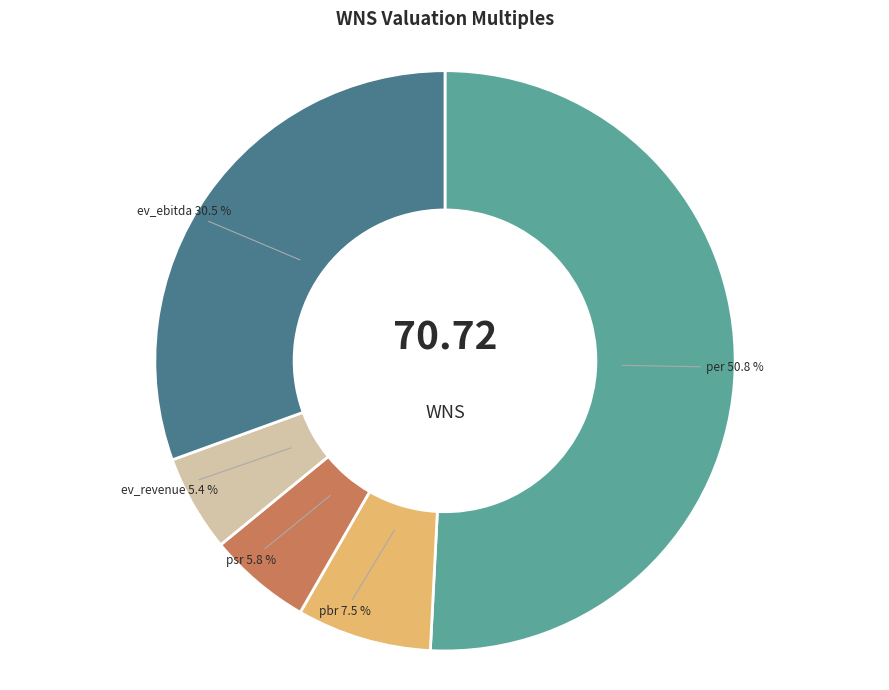

Does any single category account for the majority?

Yes